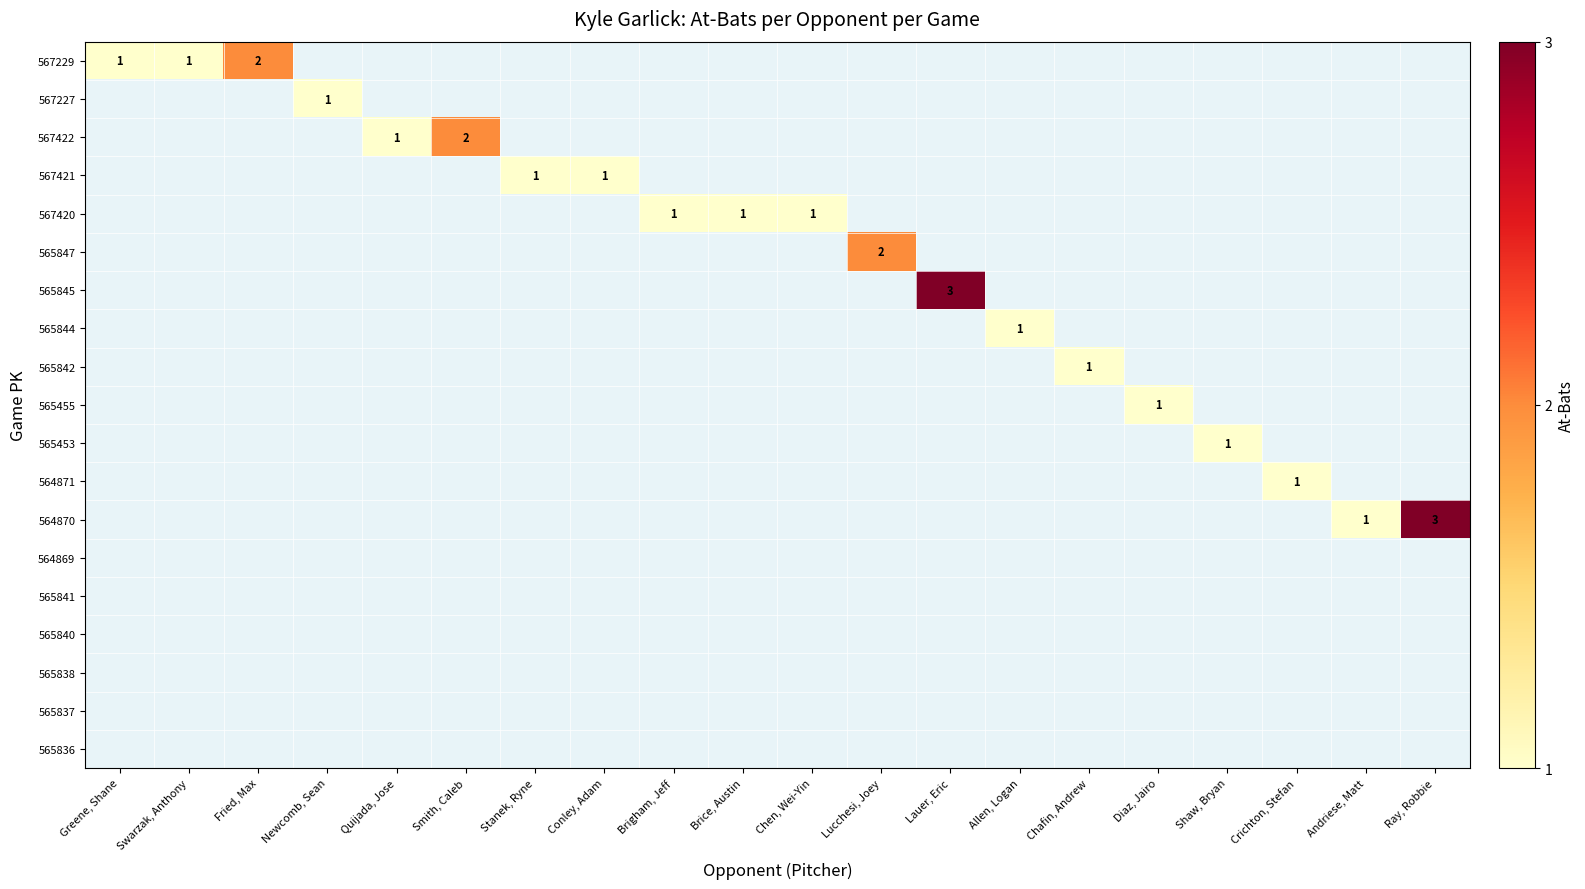

What is the total value across all series at Allen, Logan?

1